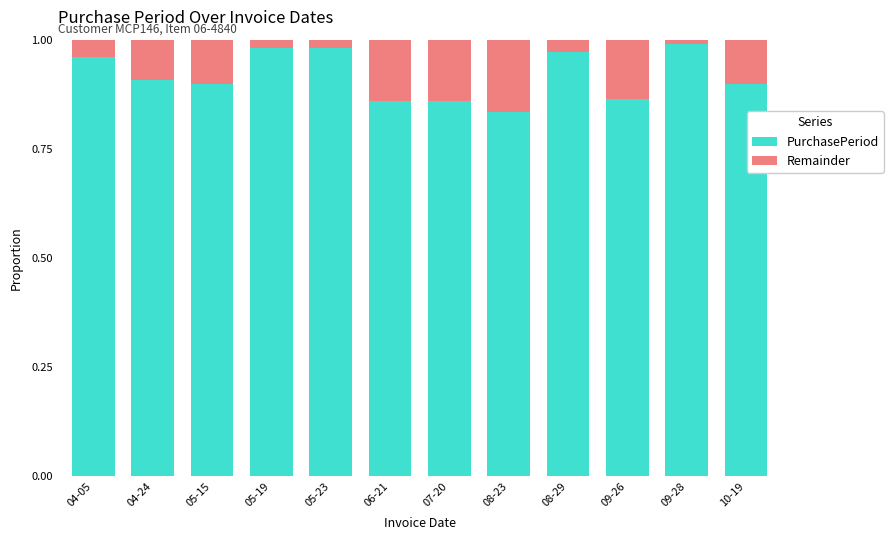

Count the number of categories in the chart.

12